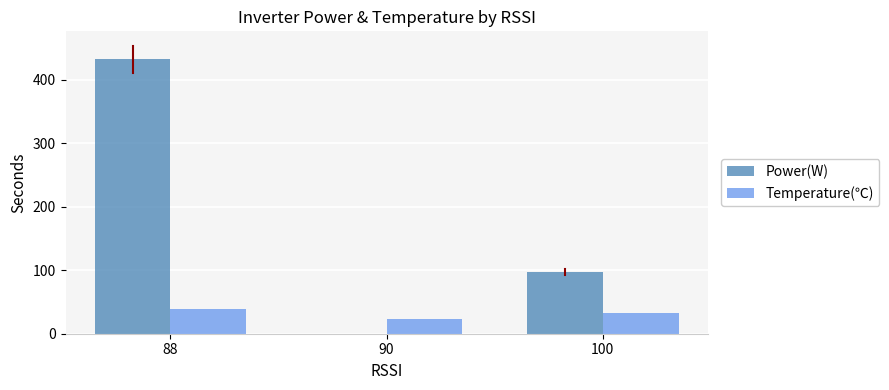

Which series changed the most between 88 and 90?

Power(W)